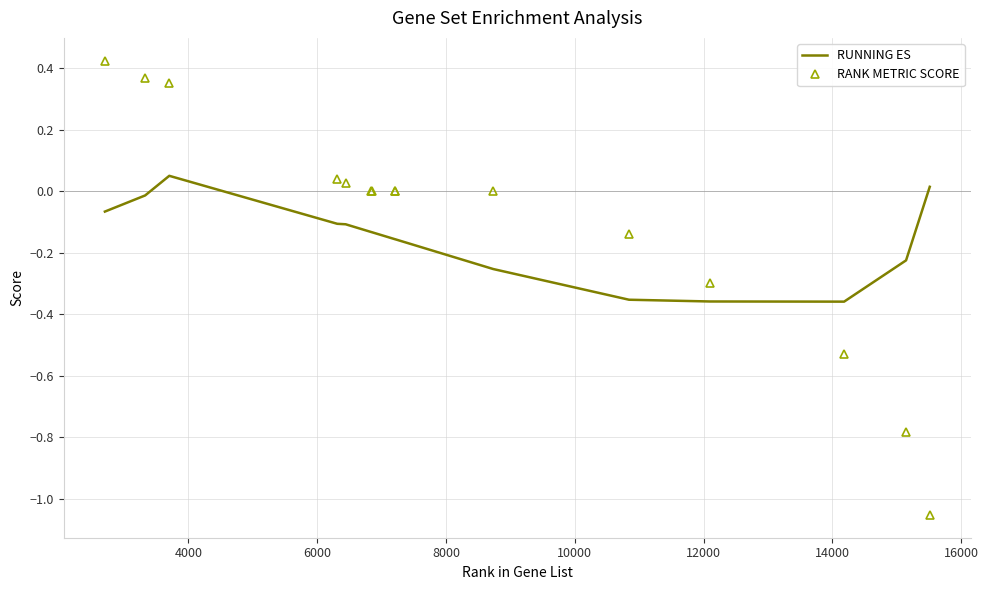

Which series has the largest range (max minus min)?

RANK METRIC SCORE